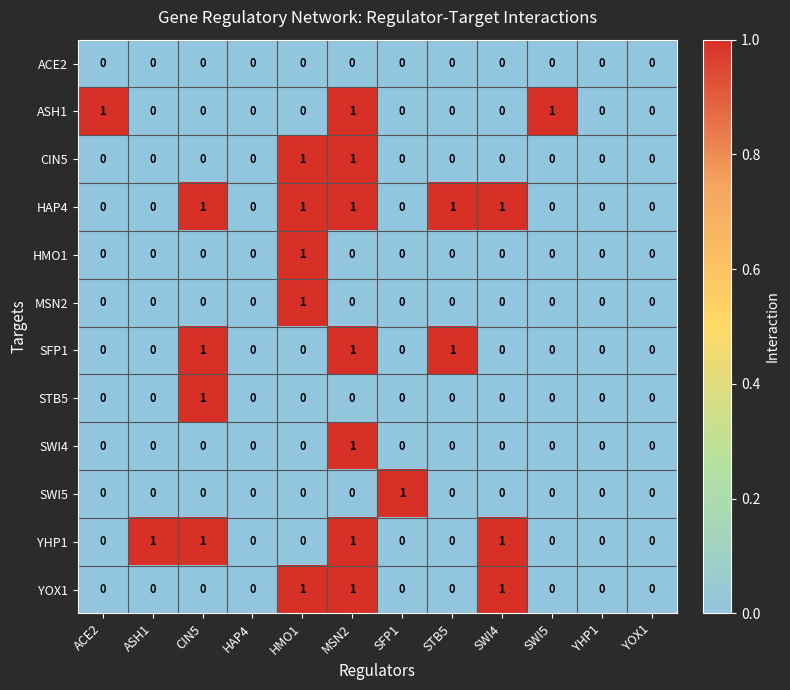

Count the number of data series in this chart.

12